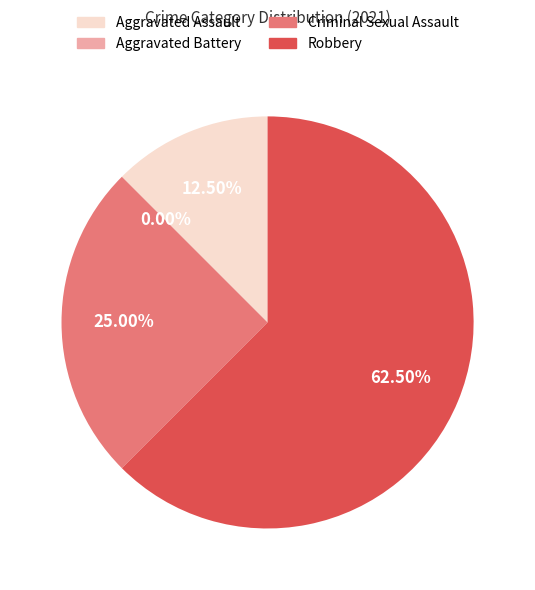

Rank the categories by value from lowest to highest.

Aggravated Battery, Aggravated Assault, Criminal Sexual Assault, Robbery